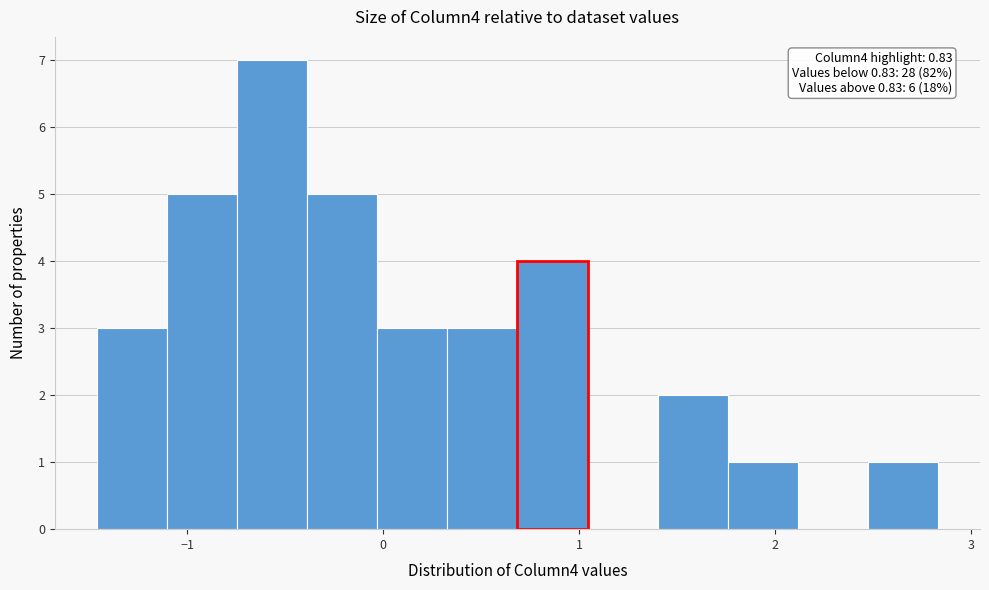

Around what value on the x-axis is the tallest bar? Give the approximate position of its centre, as read against the axis.

-0.6